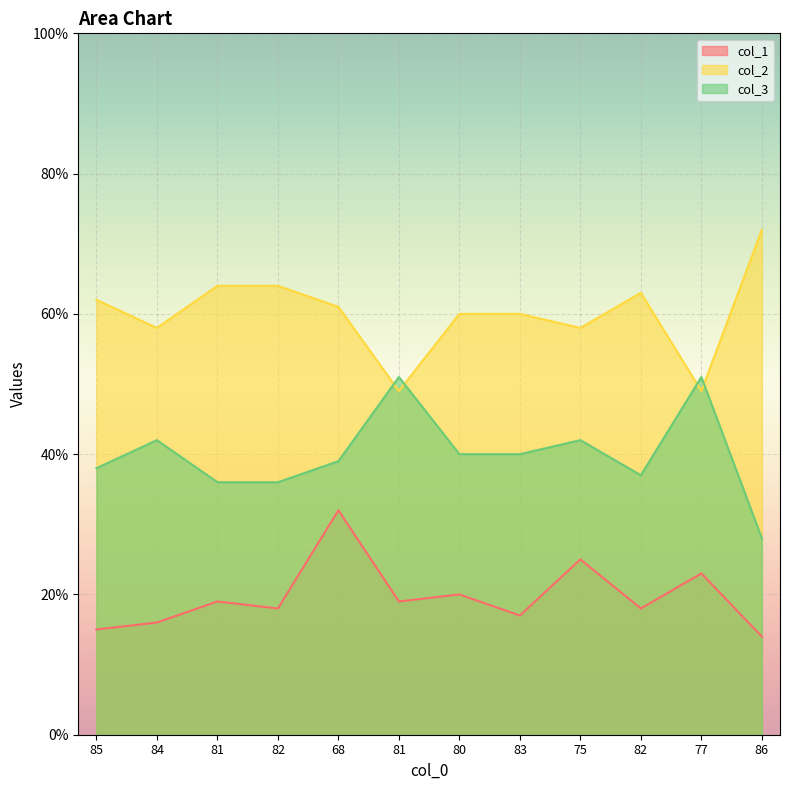

At how many categories does at least one series exceed 63?

3